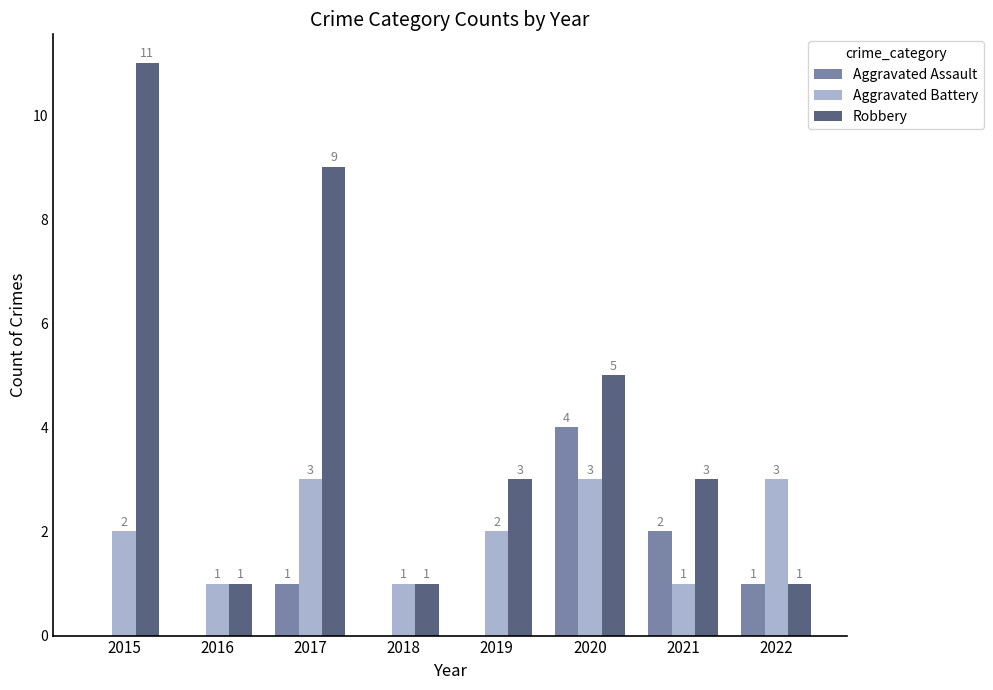

How many categories are shown in the chart?

8